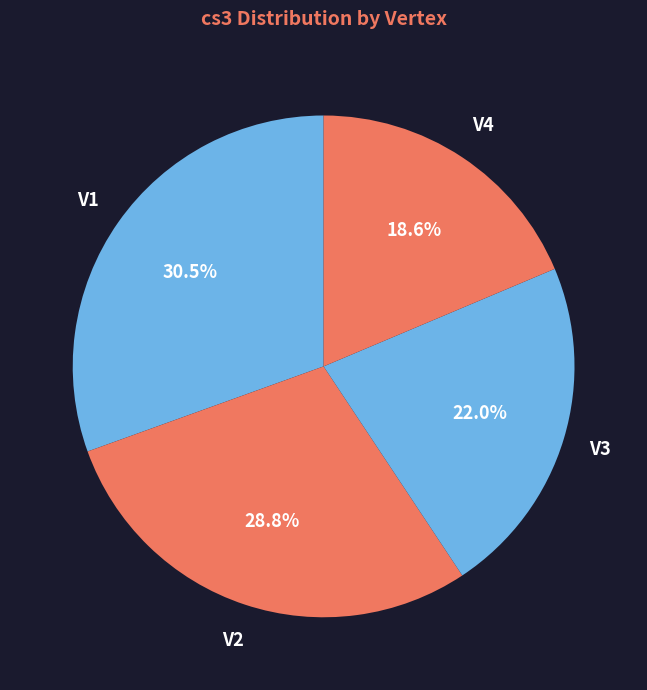

Which slice is the largest?

V1